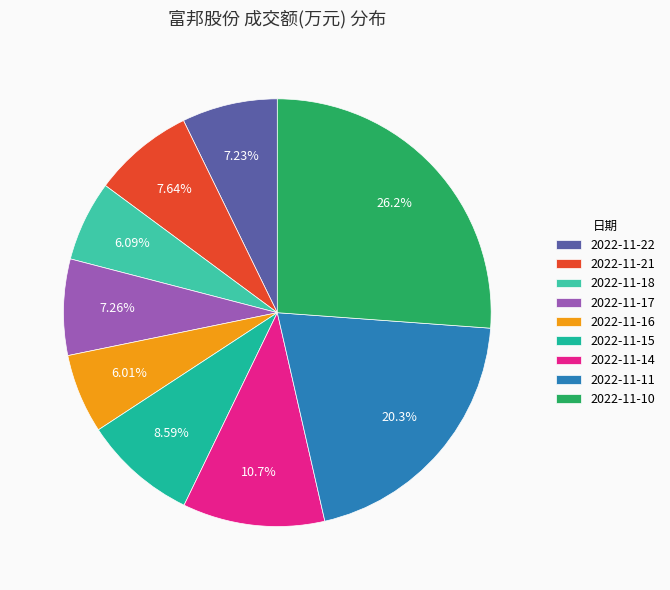

How many segments does this pie chart have?

9